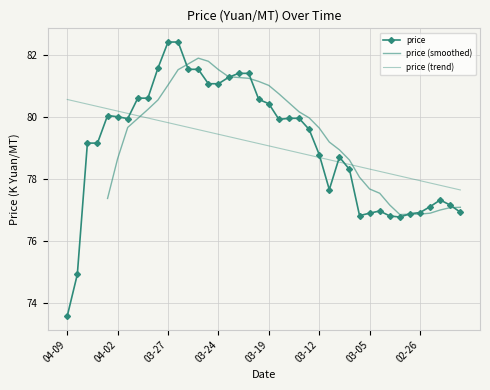

Reading left to right, what are all the values shown in this chart?

73580	74925	79160	79160	80050	80010	79950	80610	80610	81580	82420	82420	81540	81540	81075	81075	81280	81410	81410	80570	80430	79925	79960	79960	79600	78790	77660	78710	78310	76820	76900	76970	76810	76775	76880	76920	77110	77325	77160	76930